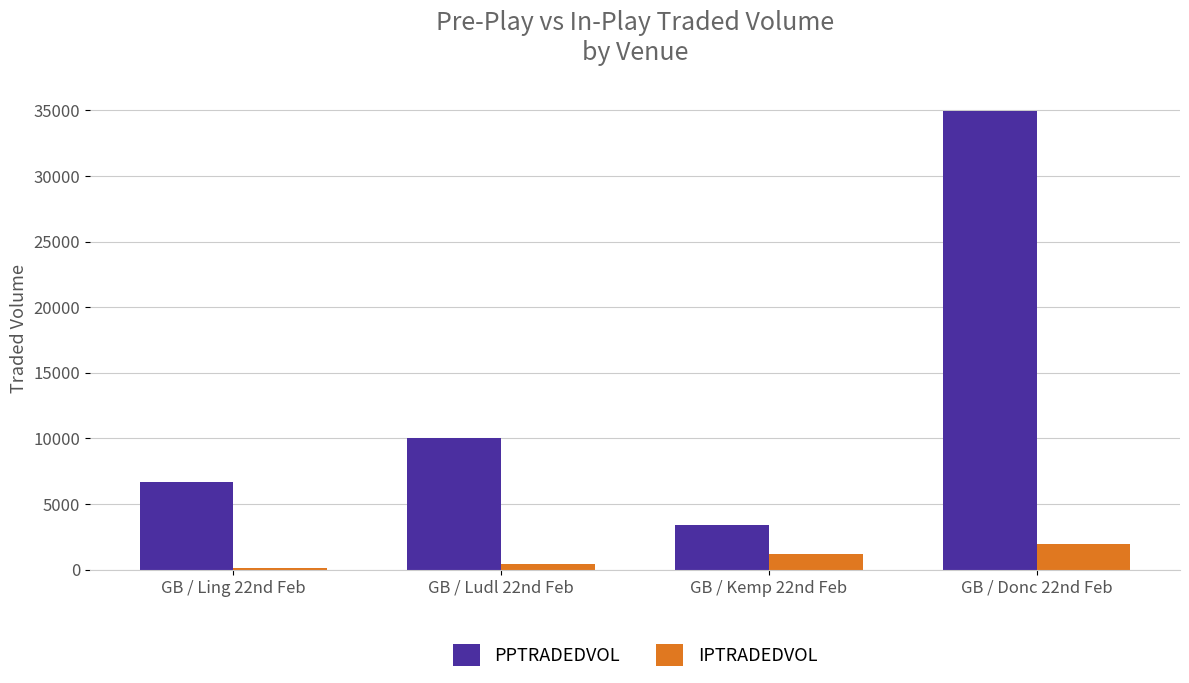

The PPTRADEDVOL series shows 825.5 at GB / Kemp 22nd Feb. True or false?

False